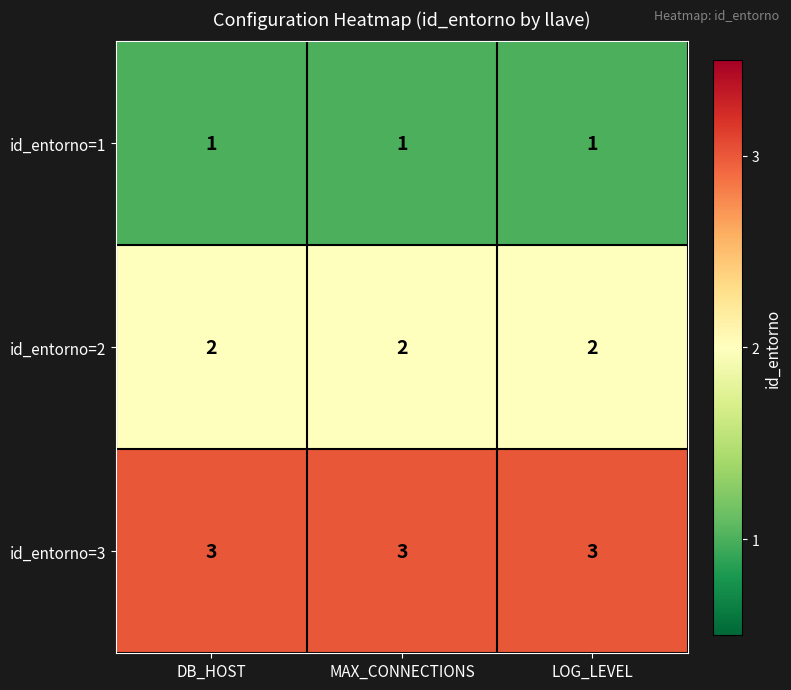

The id_entorno=1 series shows 1 at MAX_CONNECTIONS. True or false?

True